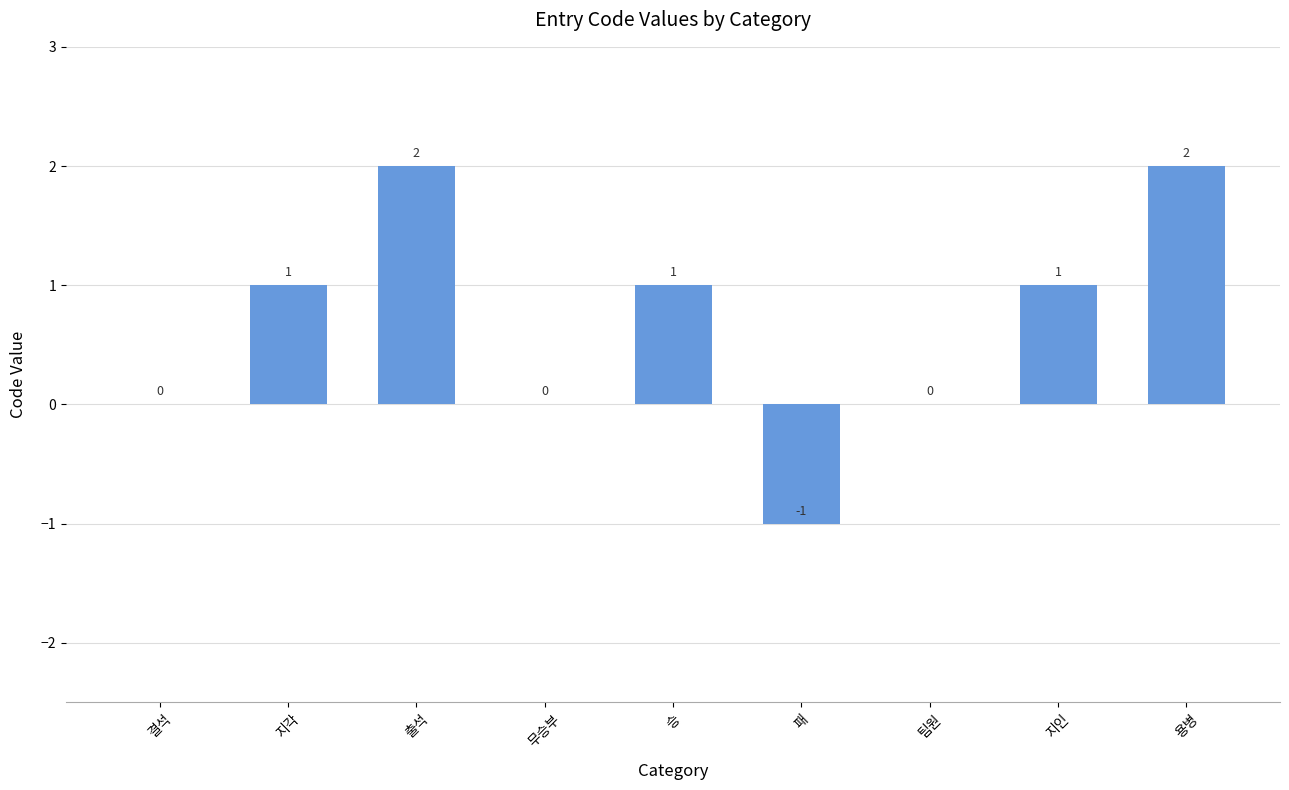

How many values are between 0 and 1?

6